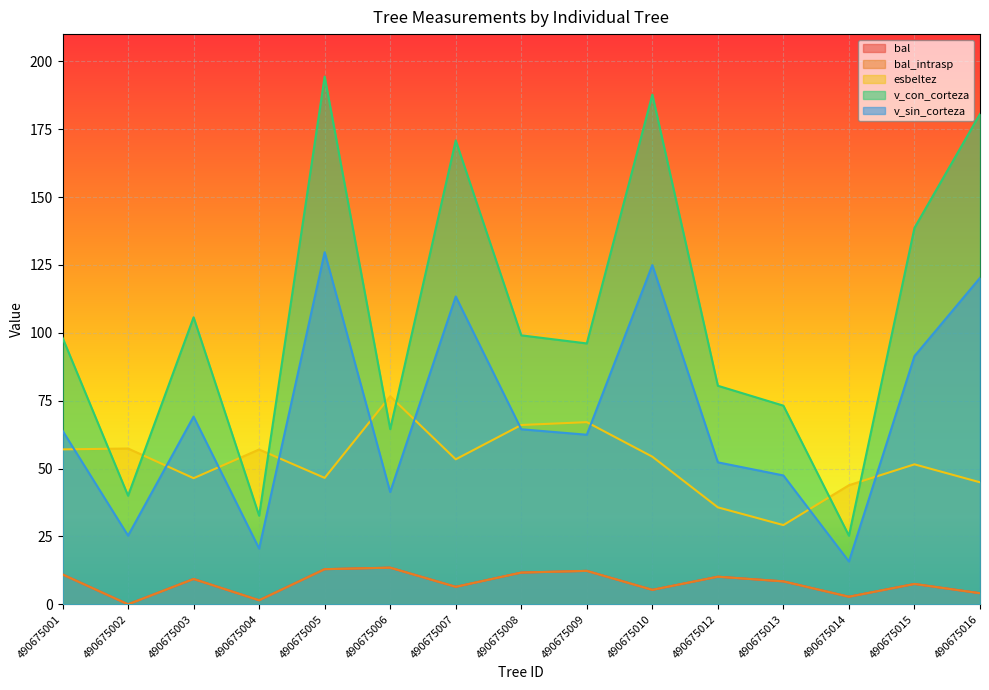

What is the value of the v_con_corteza point at the 6th from the left?

64.5